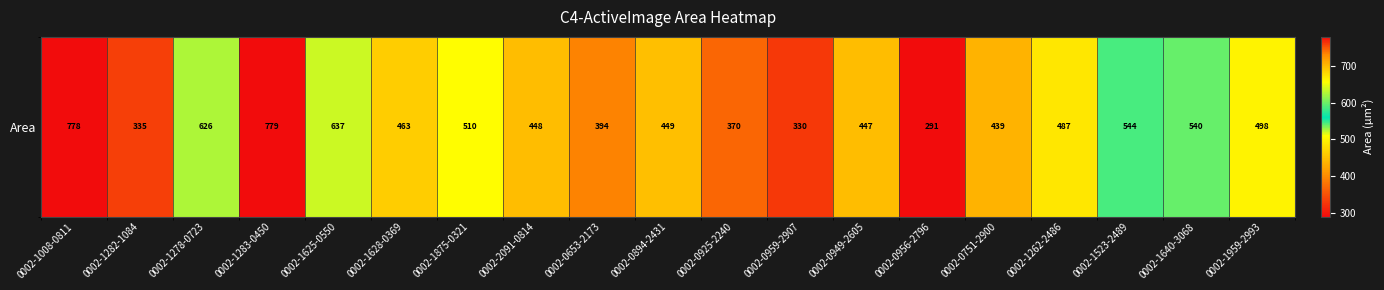

Rank the categories by value from lowest to highest.

0002-0956-2796, 0002-0959-2907, 0002-1282-1084, 0002-0925-2240, 0002-0653-2173, 0002-0751-2900, 0002-0949-2605, 0002-2091-0814, 0002-0894-2431, 0002-1628-0369, 0002-1262-2486, 0002-1959-2993, 0002-1875-0321, 0002-1640-3068, 0002-1523-2489, 0002-1278-0723, 0002-1625-0550, 0002-1008-0811, 0002-1283-0450